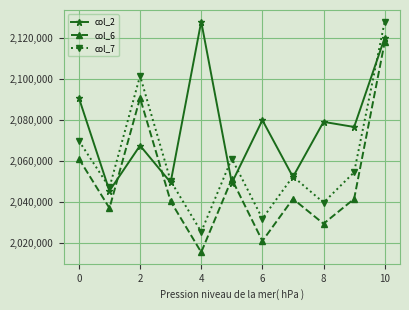

What is the value of the col_2 point at the 1st from the left?

2090916.0